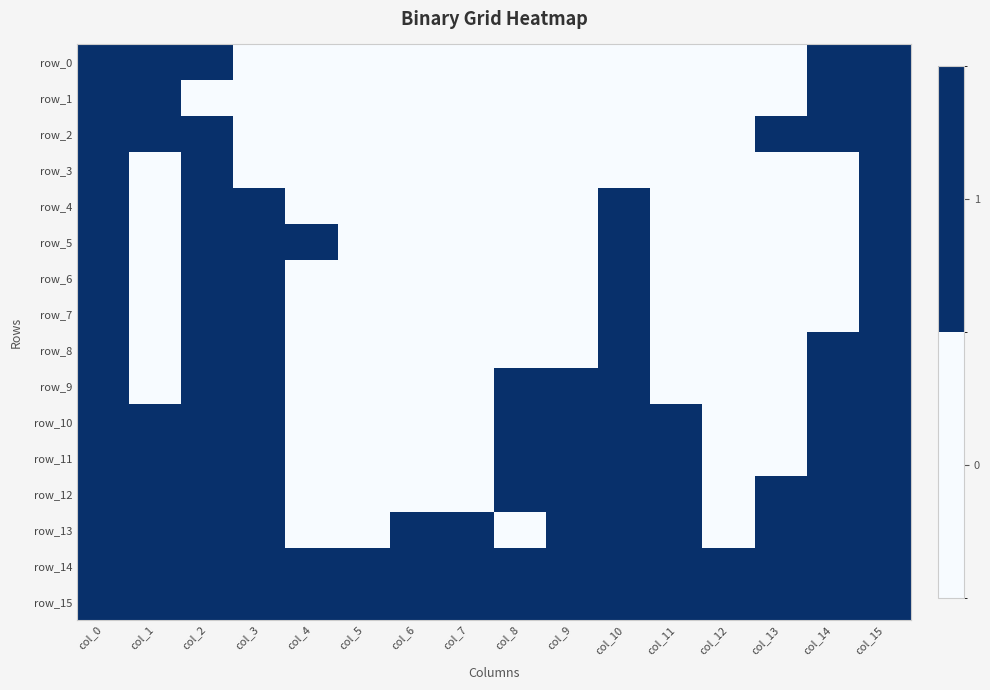

True or false: row_5 has a value of 0 at col_1.

True